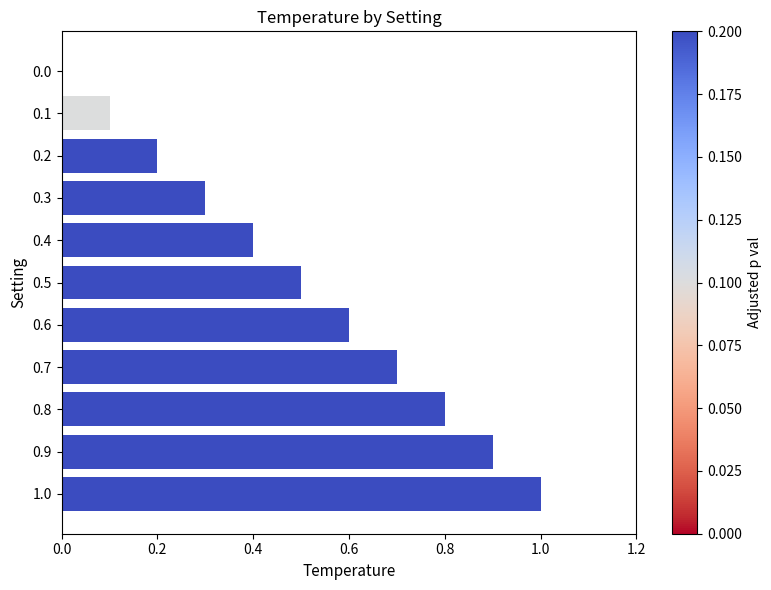

Reading bottom to top, what are all the values shown in this chart?

1.0=1.0	0.9=0.9	0.8=0.8	0.7=0.7	0.6=0.6	0.5=0.5	0.4=0.4	0.3=0.3	0.2=0.2	0.1=0.1	0.0=0.0